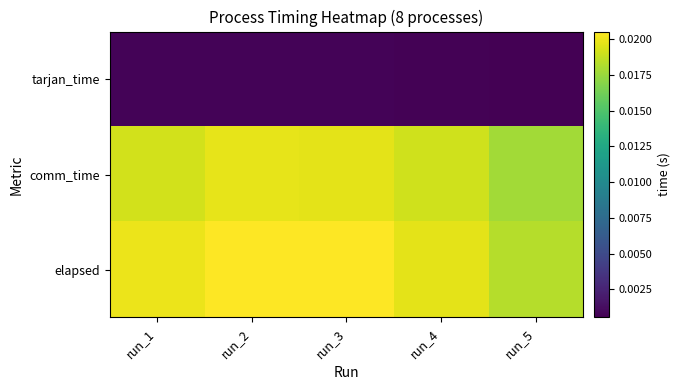

Which series has the largest total across all categories?

elapsed